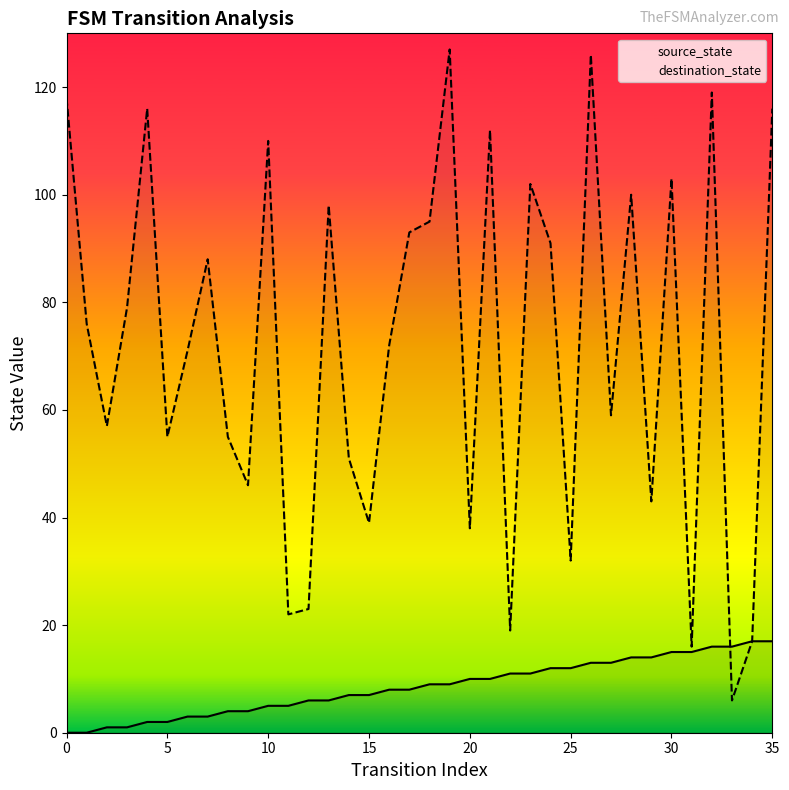

The source_state series shows 23 at 30. True or false?

False